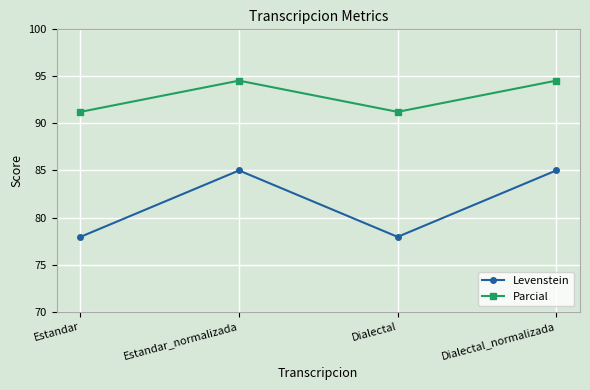

Reading left to right, list all the values displayed in this chart.

Levenstein: Estandar=77.9	Estandar_normalizada=85.0	Dialectal=77.9	Dialectal_normalizada=85.0
Parcial: Estandar=91.2	Estandar_normalizada=94.5	Dialectal=91.2	Dialectal_normalizada=94.5